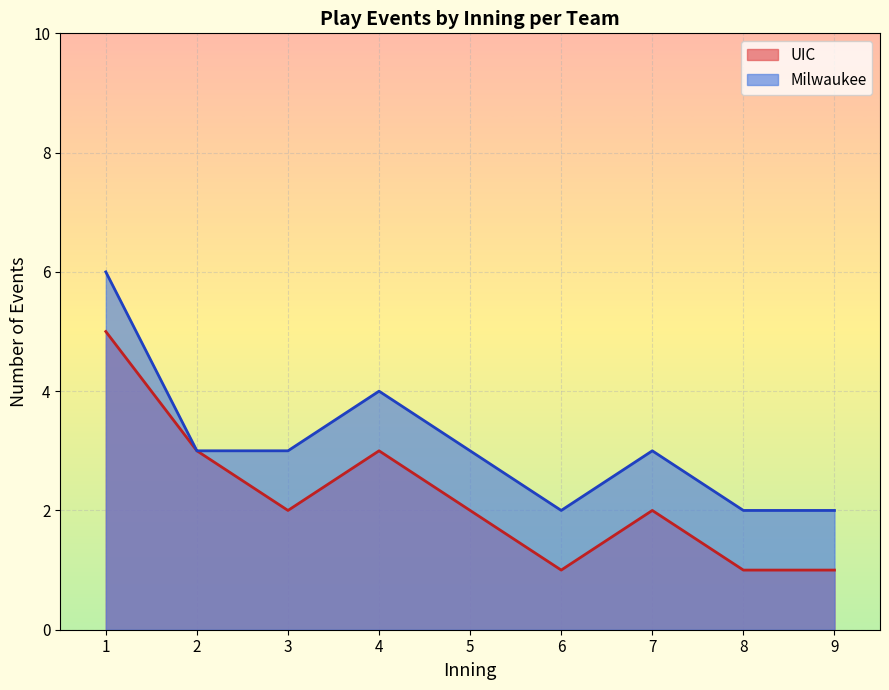

True or false: UIC has more than 0 points higher than both neighbors.

True